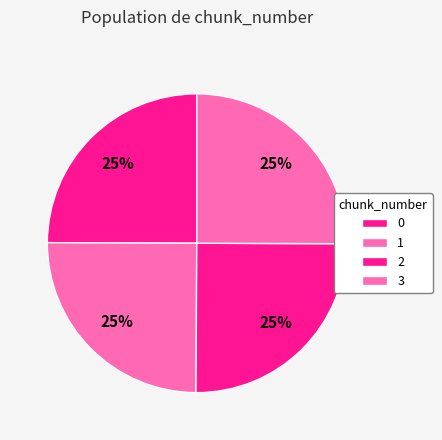

True or false: 3 accounts for 25% of the total.

True